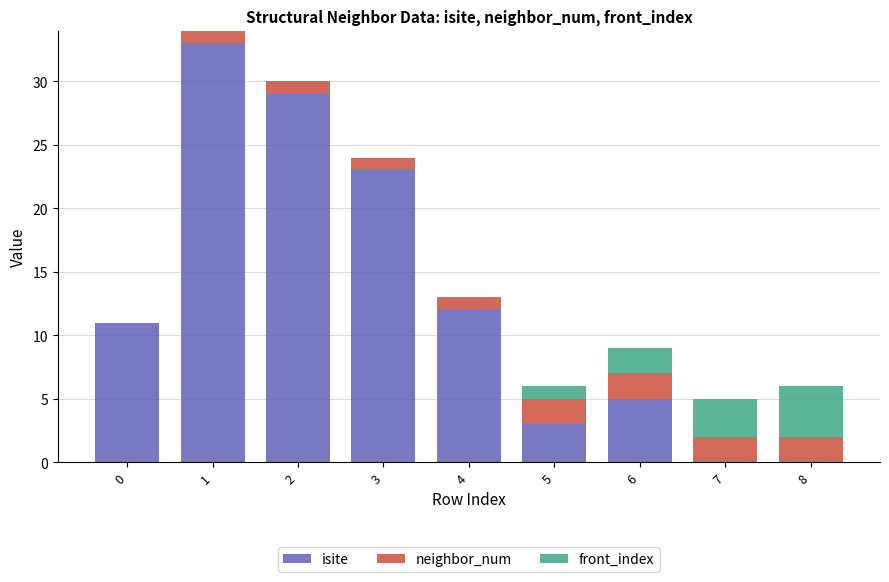

Are the bars horizontal?

No